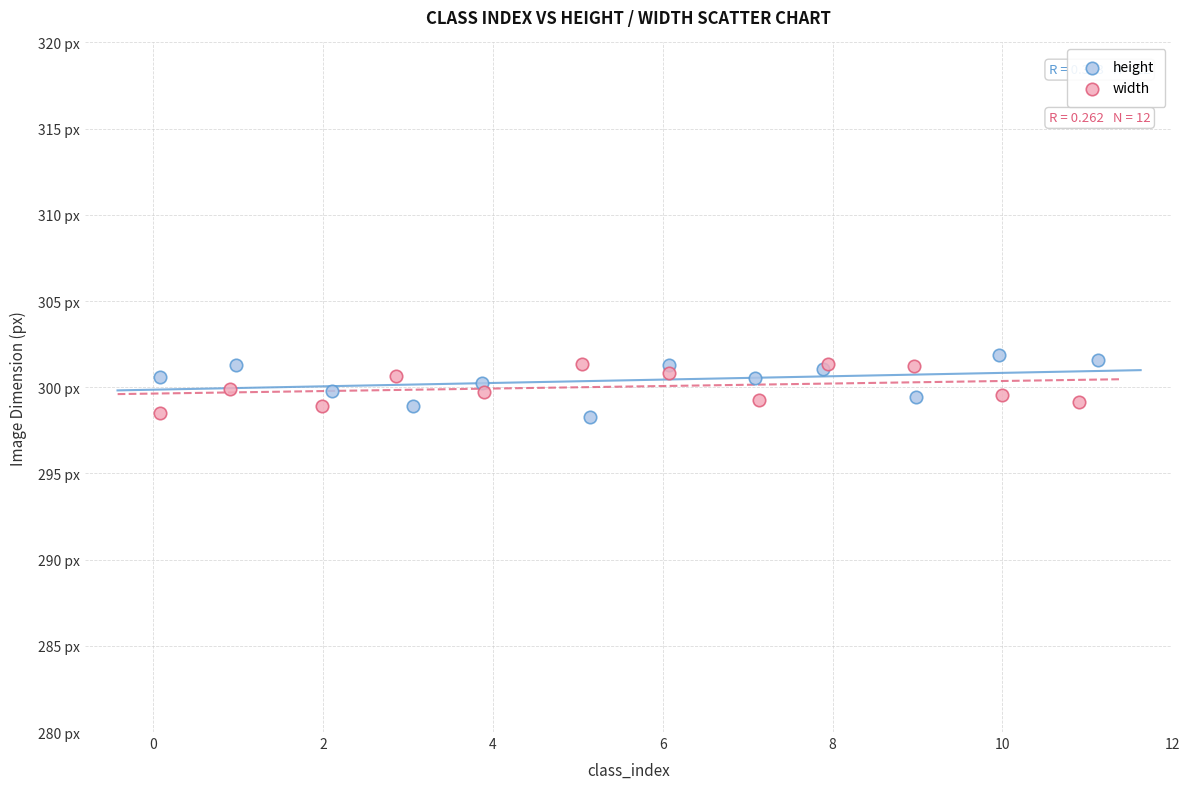

Which series has the largest Y range (max minus min)?

height